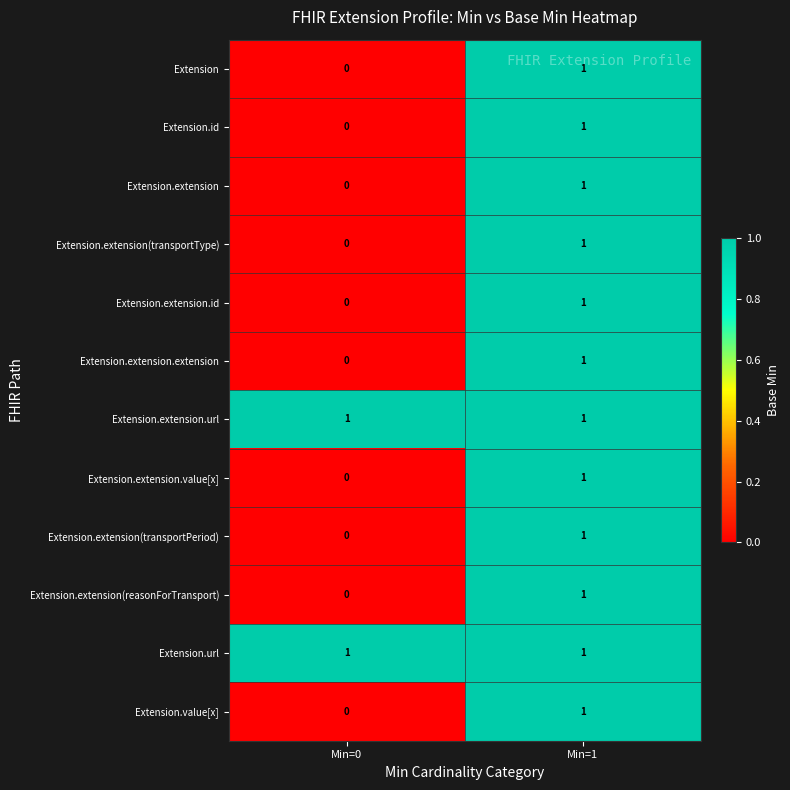

Is it true that Extension.extension.value[x] equals 0 at Min=0?

True